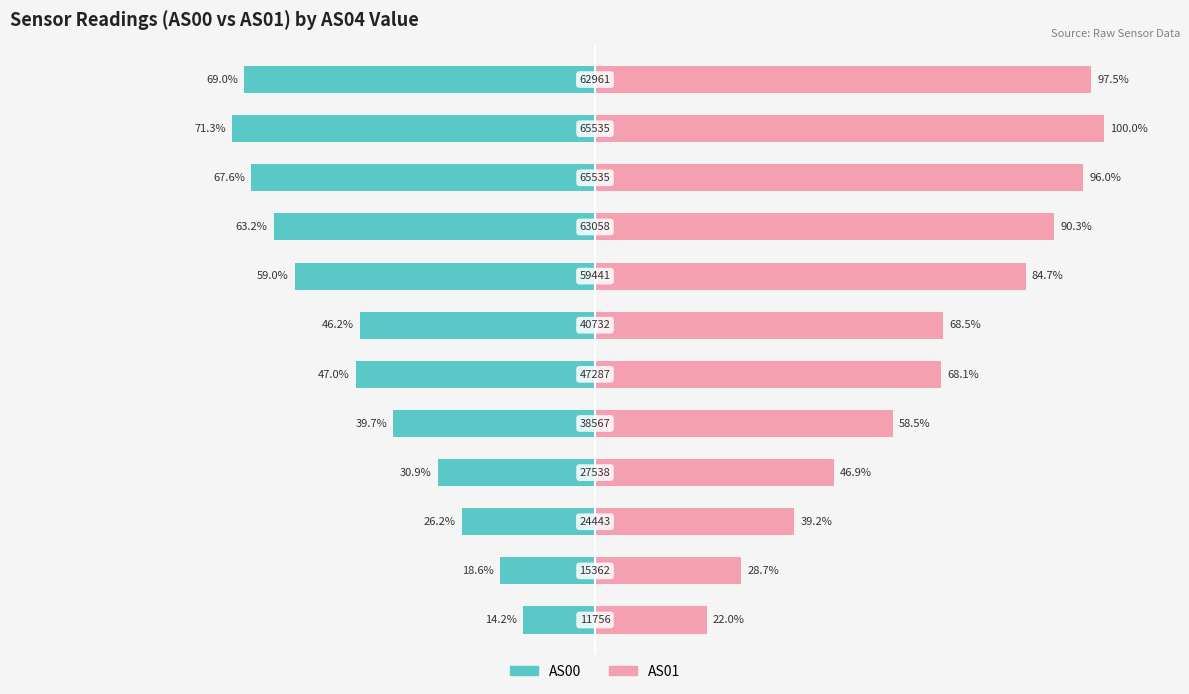

Between 3 and 7, which is larger?

3